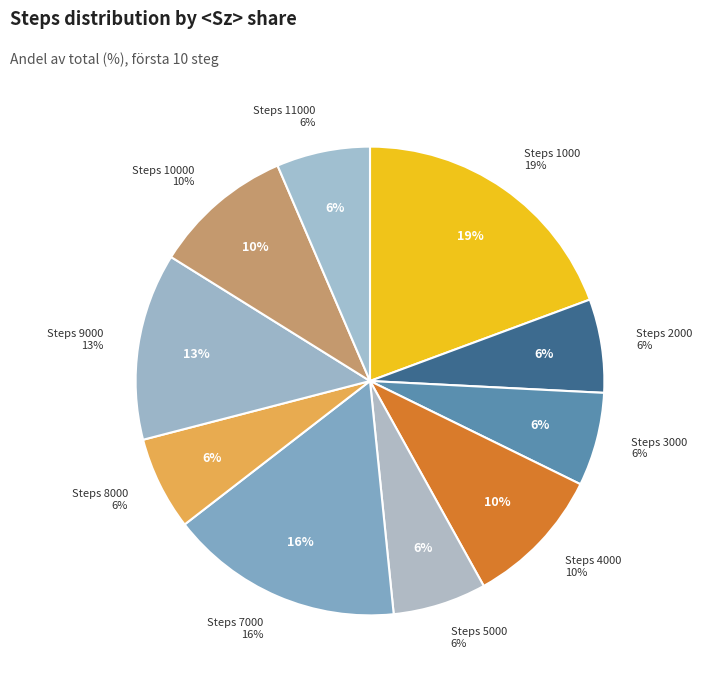

What percentage is the Steps 7000 slice, to the nearest percent?

16%